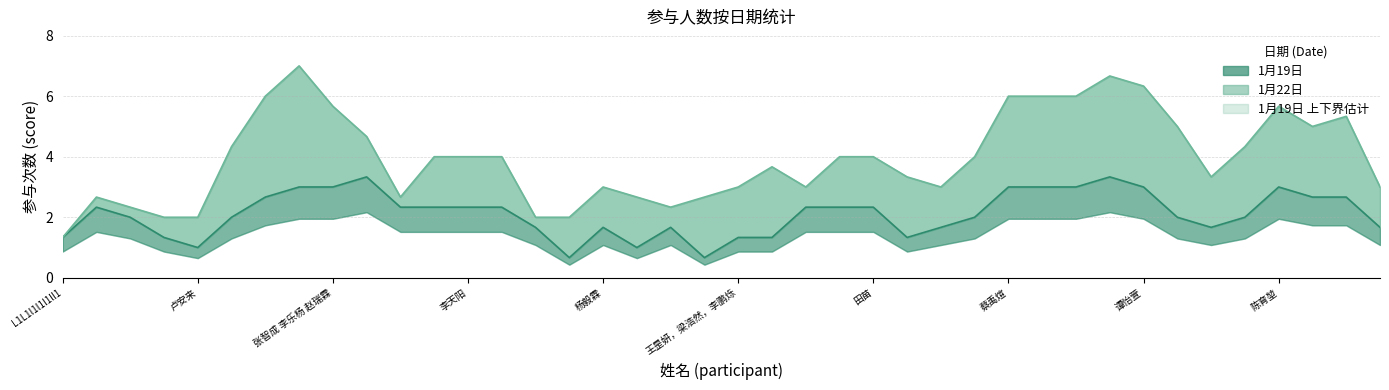

What is the total value across all series at 赵佳一 李天阳 黄嘉宇?

3